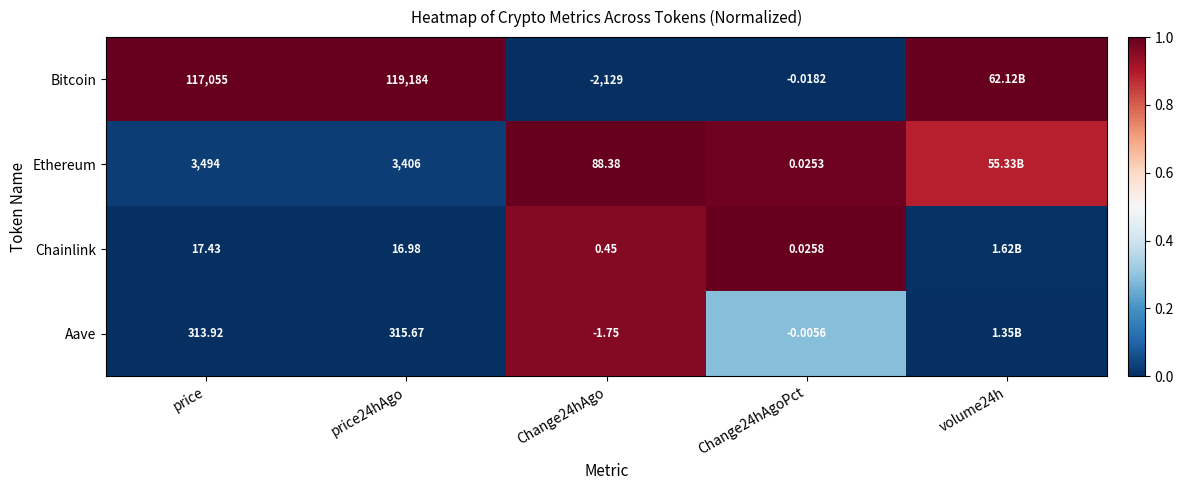

How many distinct data groups are displayed?

4